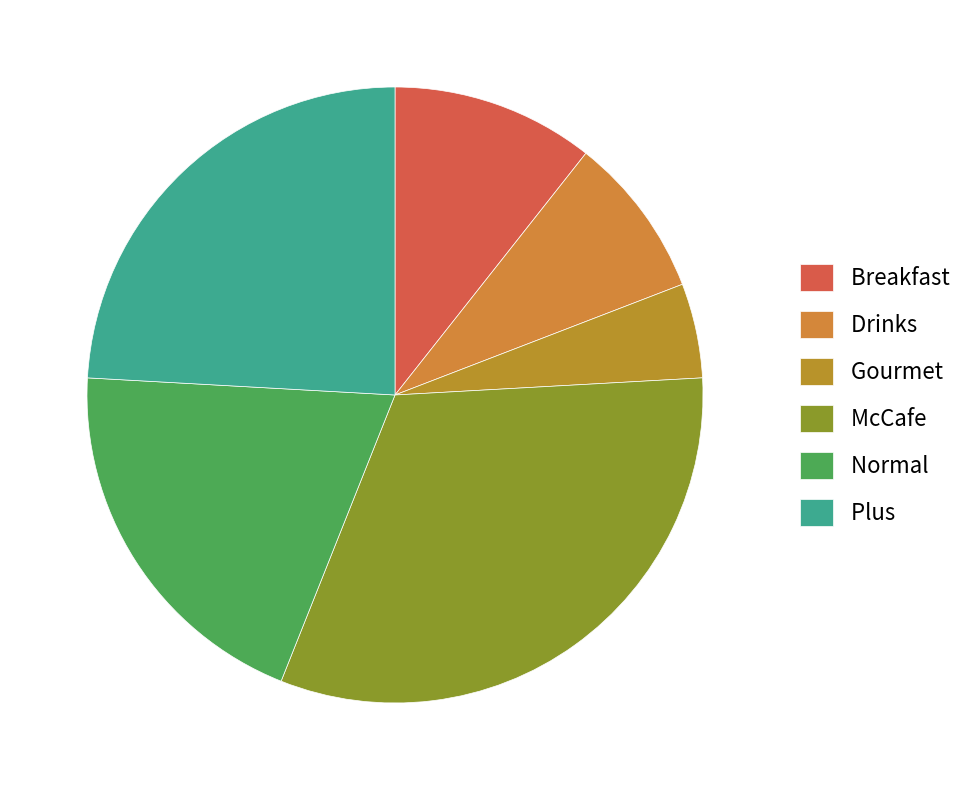

What is the change in value from Drinks to McCafe?

+33